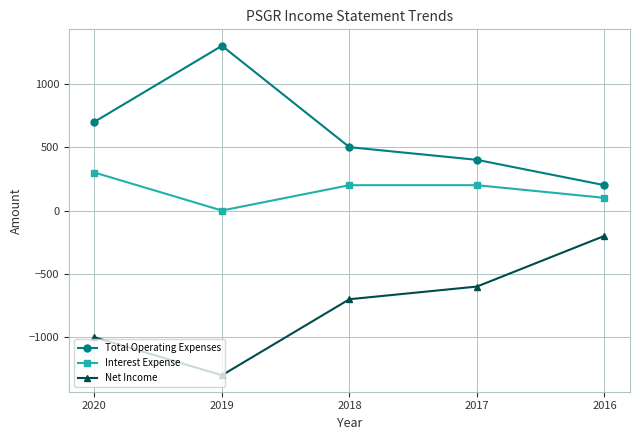

What is the difference between the second highest and minimum values in the Net Income series?

700